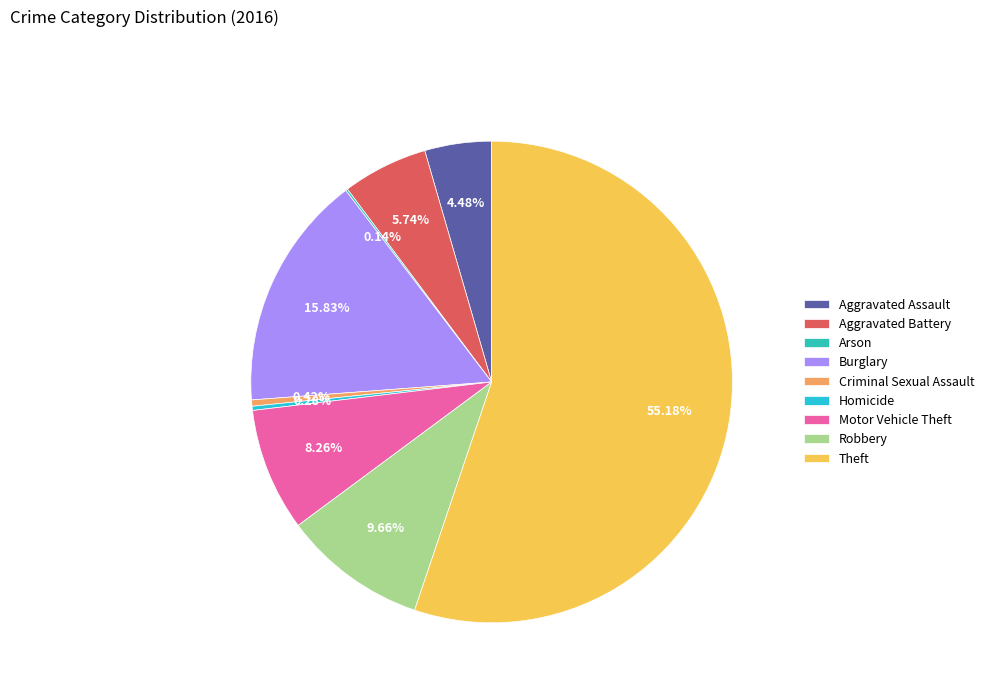

Is it true that Criminal Sexual Assault is 1% of the pie?

False